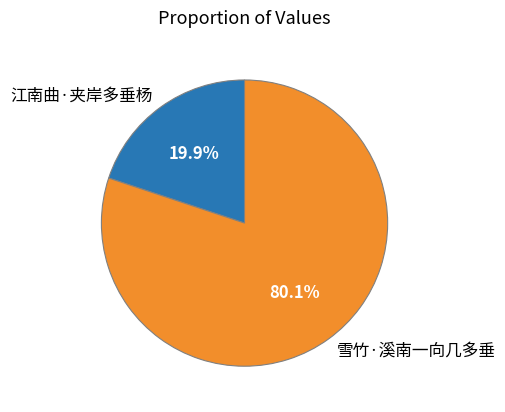

How many segments does this pie chart have?

2